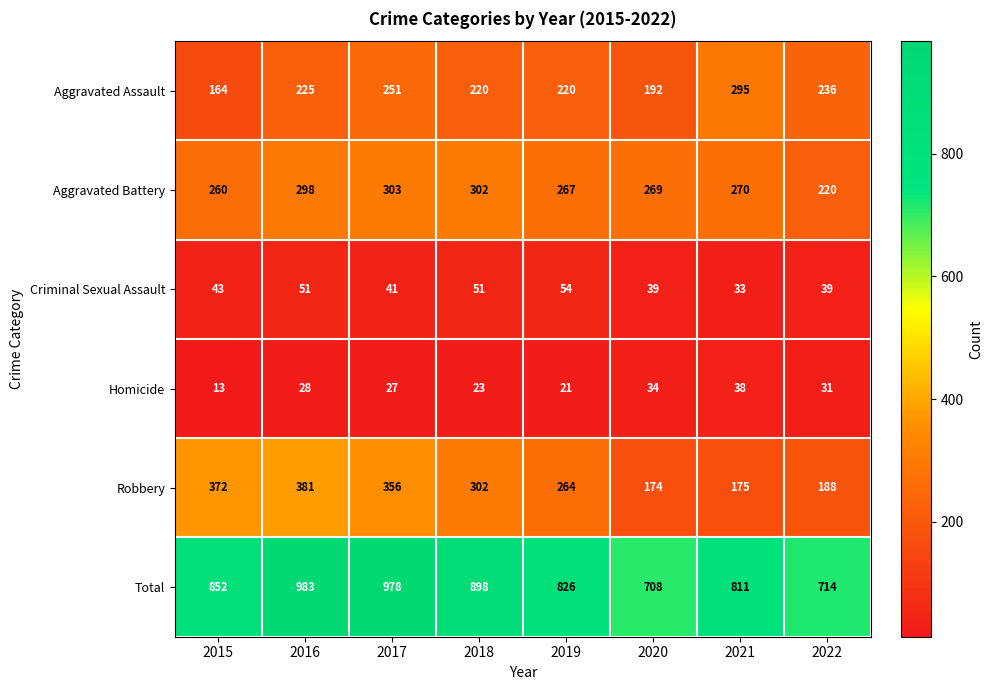

Rank the series at 2022 from highest to lowest value.

Total, Aggravated Assault, Aggravated Battery, Robbery, Criminal Sexual Assault, Homicide